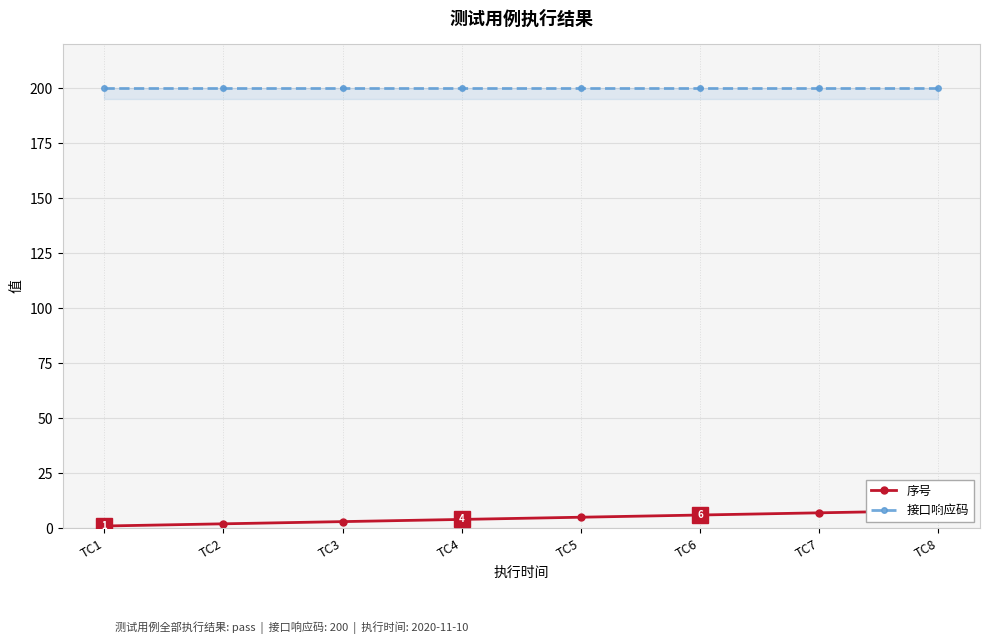

Does the chart have visible grid lines?

Yes